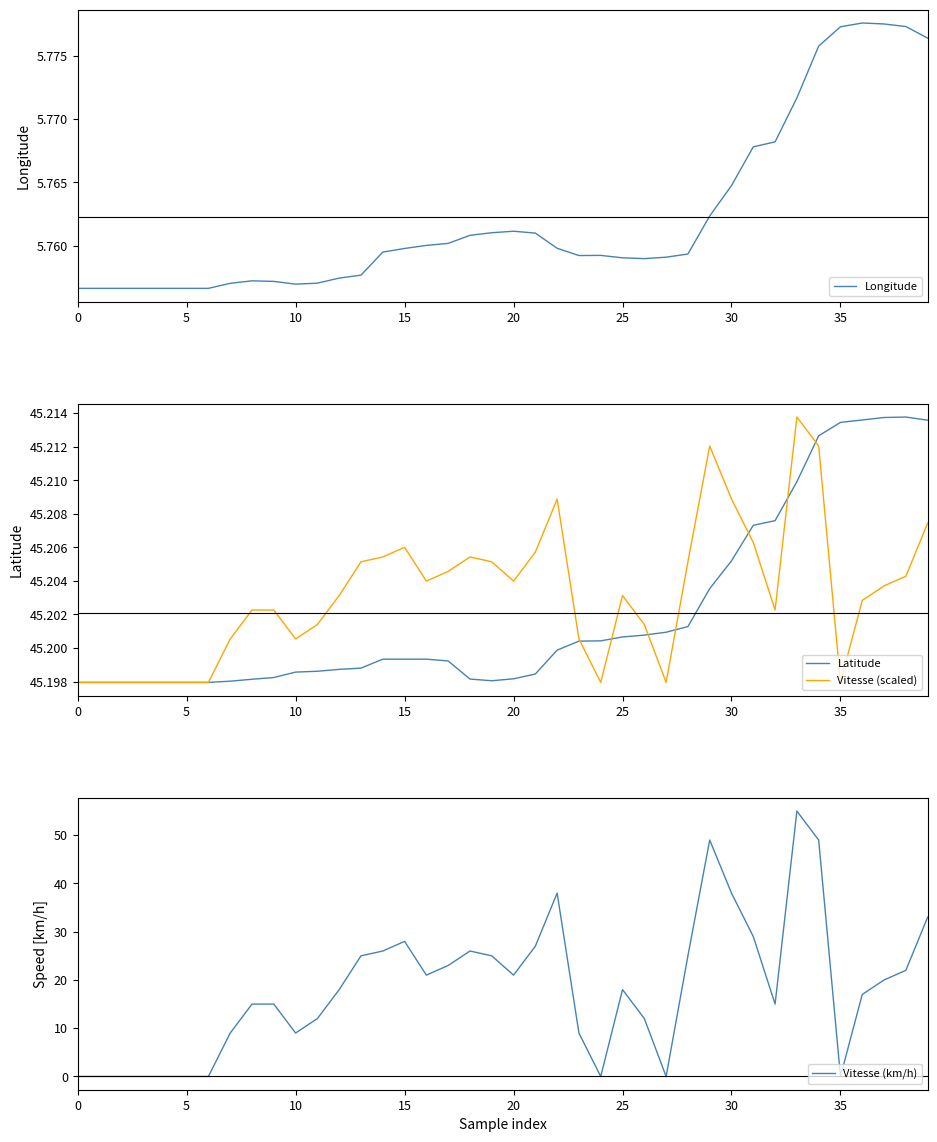

Which series changed the most between 20 and 36?

Vitesse (km/h)